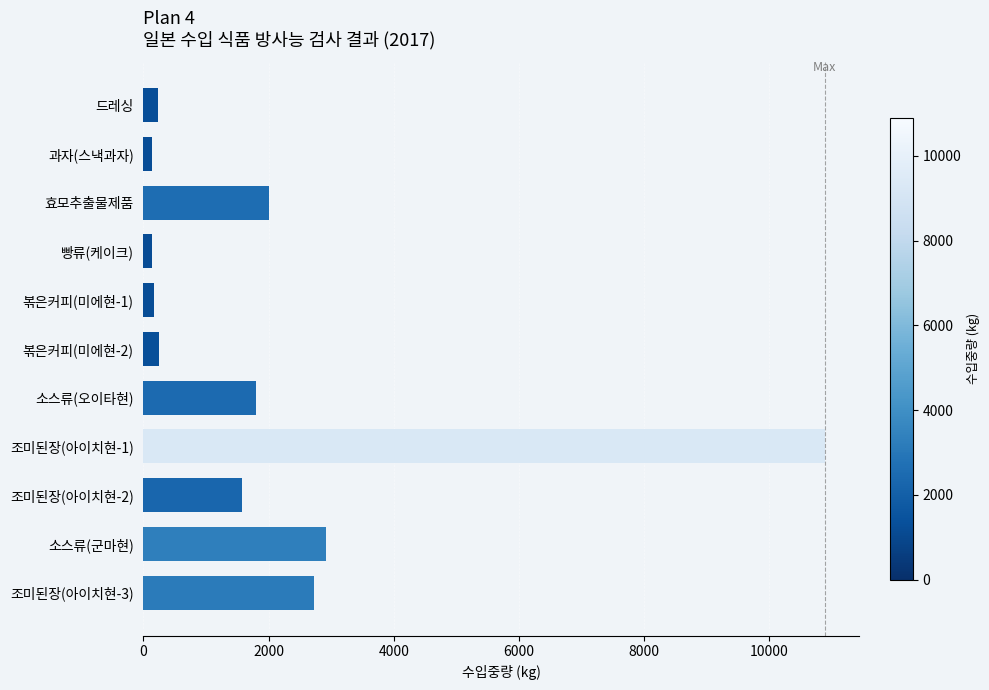

Are the bars horizontal?

Yes